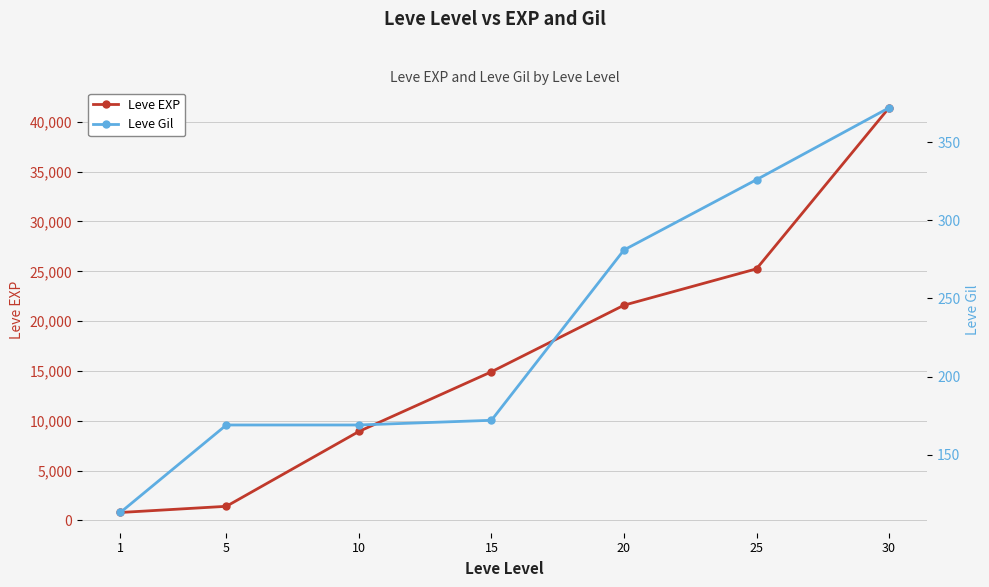

What is the total value across all series at 10?

9099